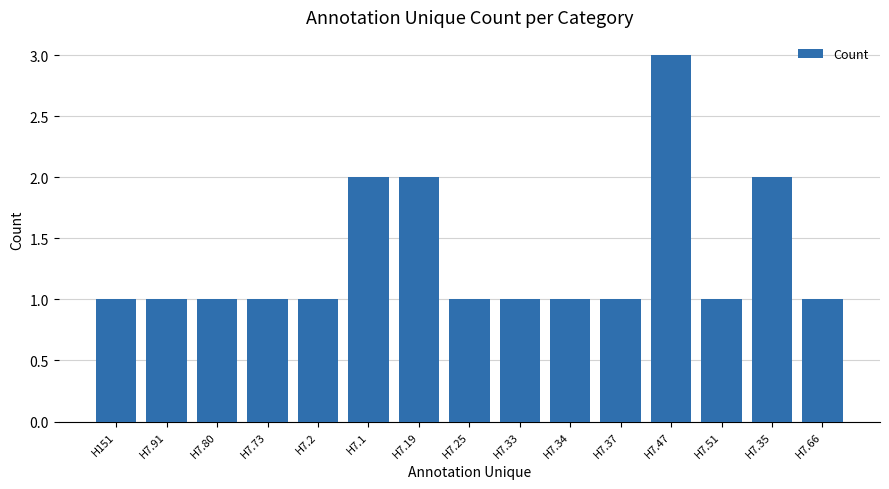

What position from the right is H7.47?

4